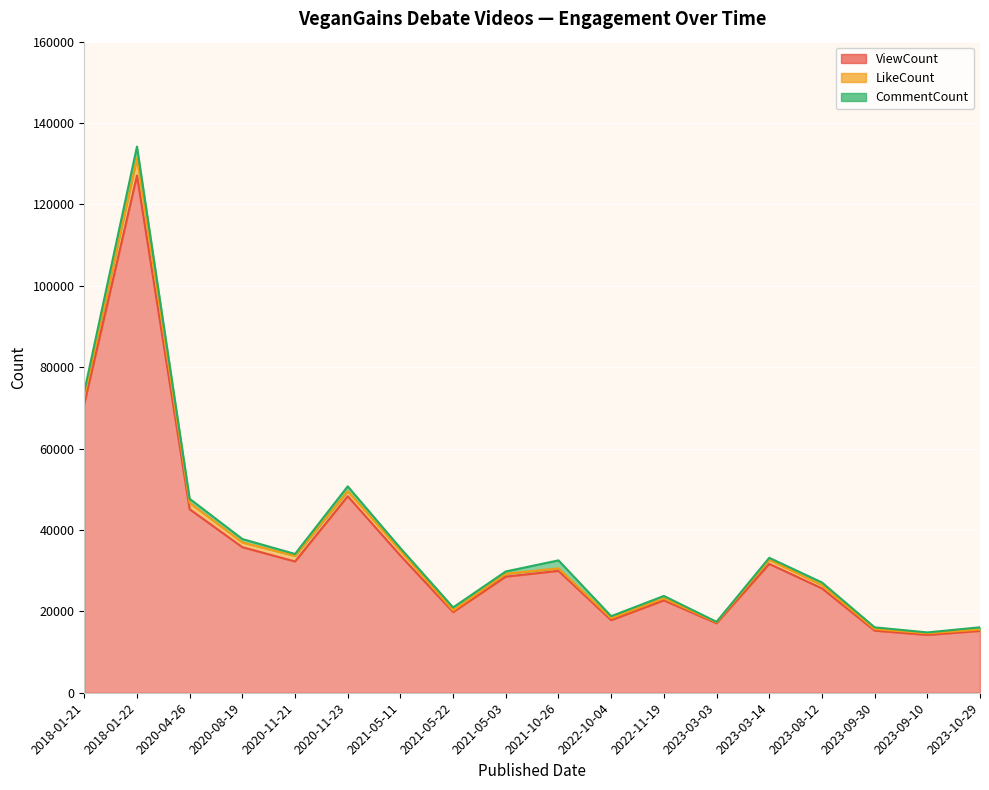

True or false: CommentCount and ViewCount cross at least once.

False